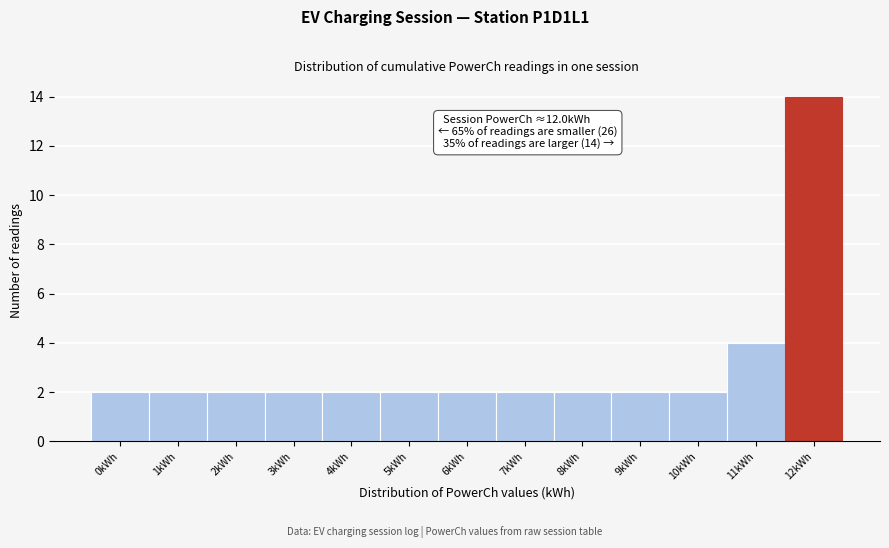

Reading right to left, list all the values displayed in this chart.

12kWh=14	11kWh=4	10kWh=2	9kWh=2	8kWh=2	7kWh=2	6kWh=2	5kWh=2	4kWh=2	3kWh=2	2kWh=2	1kWh=2	0kWh=2